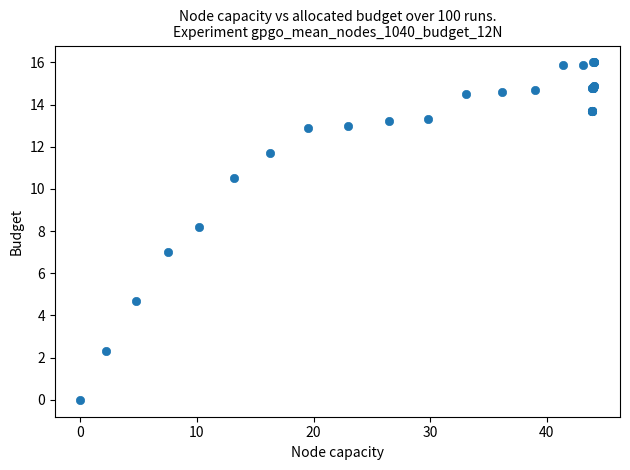

What Y value in the scatter plot is closest to 8?

8.2